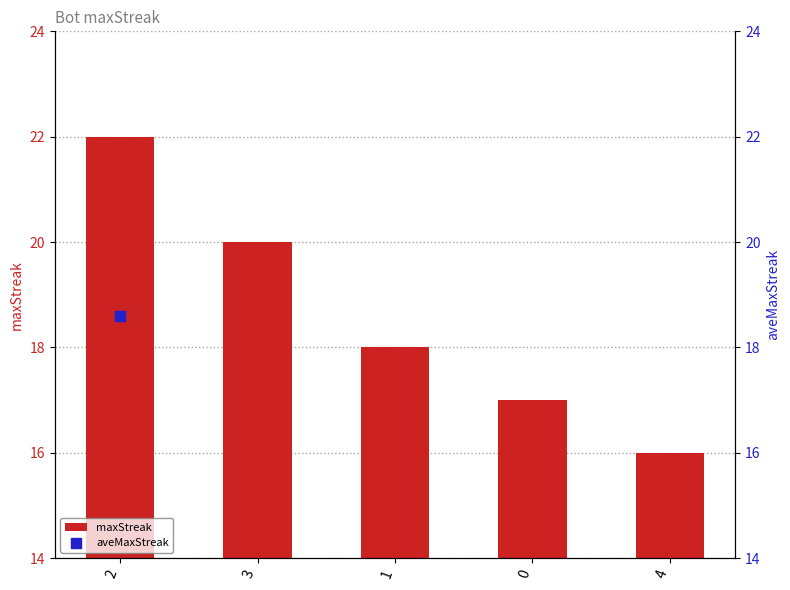

What is the ratio of the value at 3 to the value at 1?

1.1